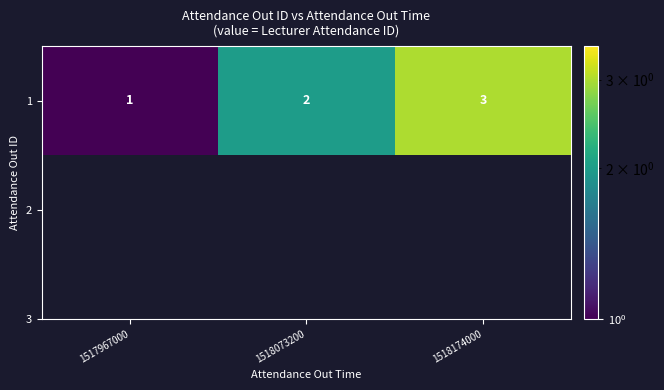

Reading right to left, what are all the values shown in this chart?

1518174000=3	1518073200=2	1517967000=1